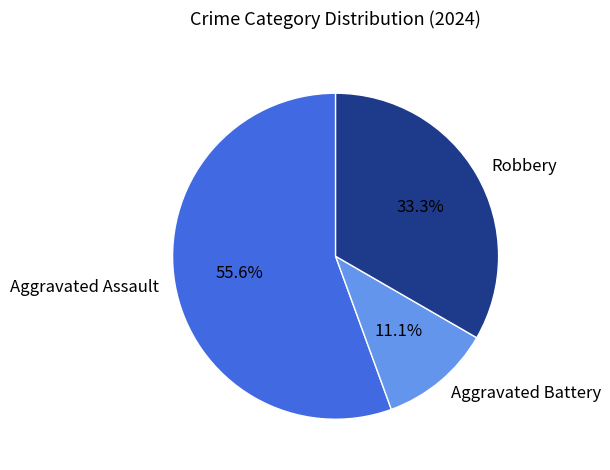

Count the number of slices in the pie.

3